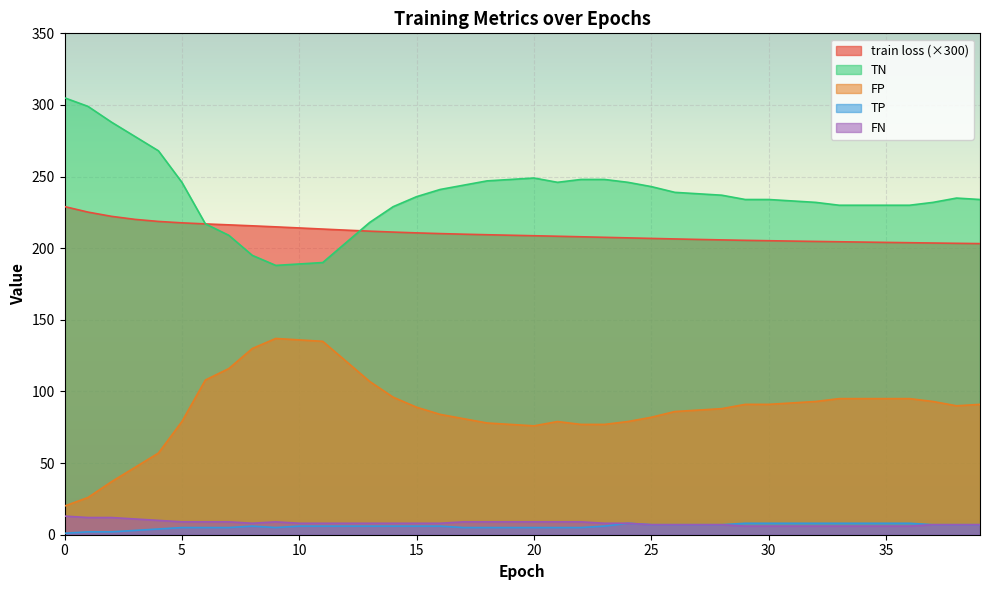

What is the value of the FP point at the 1st from the left?

20.0